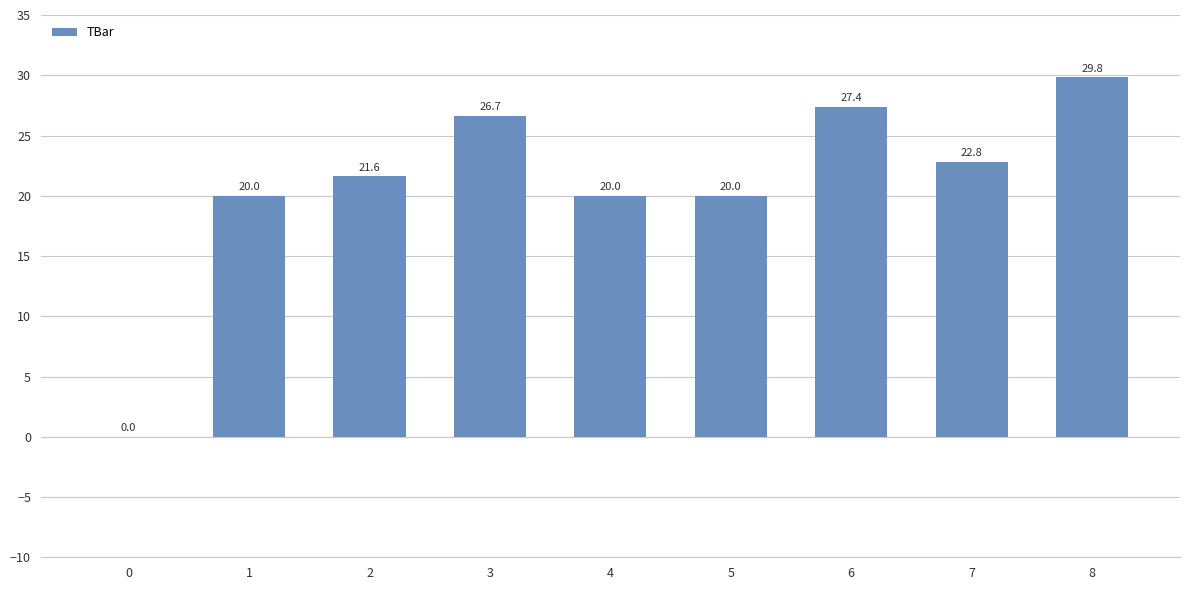

Reading right to left, what are all the values shown in this chart?

29.8	22.8	27.4	20.0	20.0	26.7	21.6	20.0	0.0